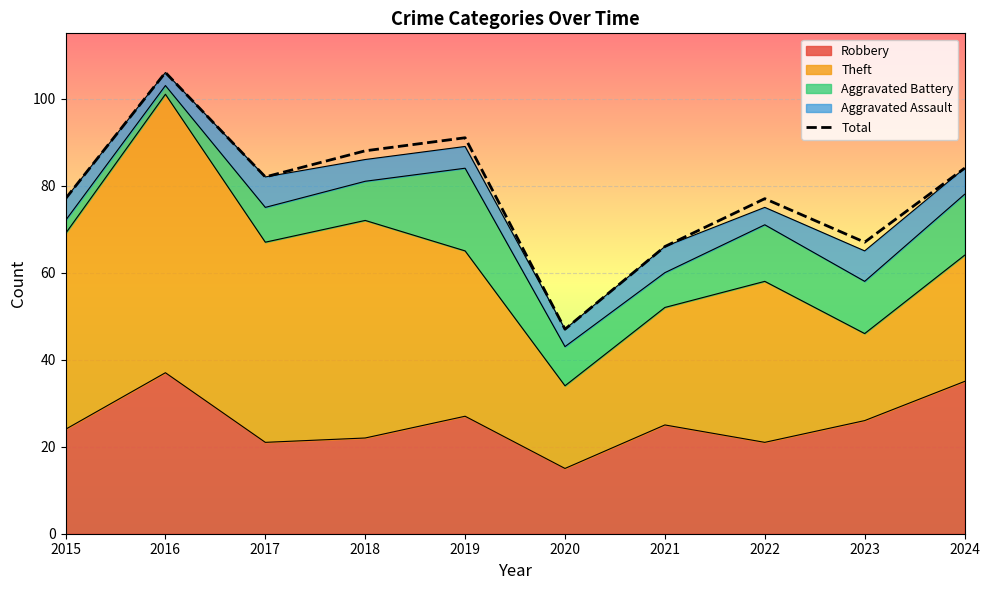

Which has a higher value, 2021 or 2022?

2022